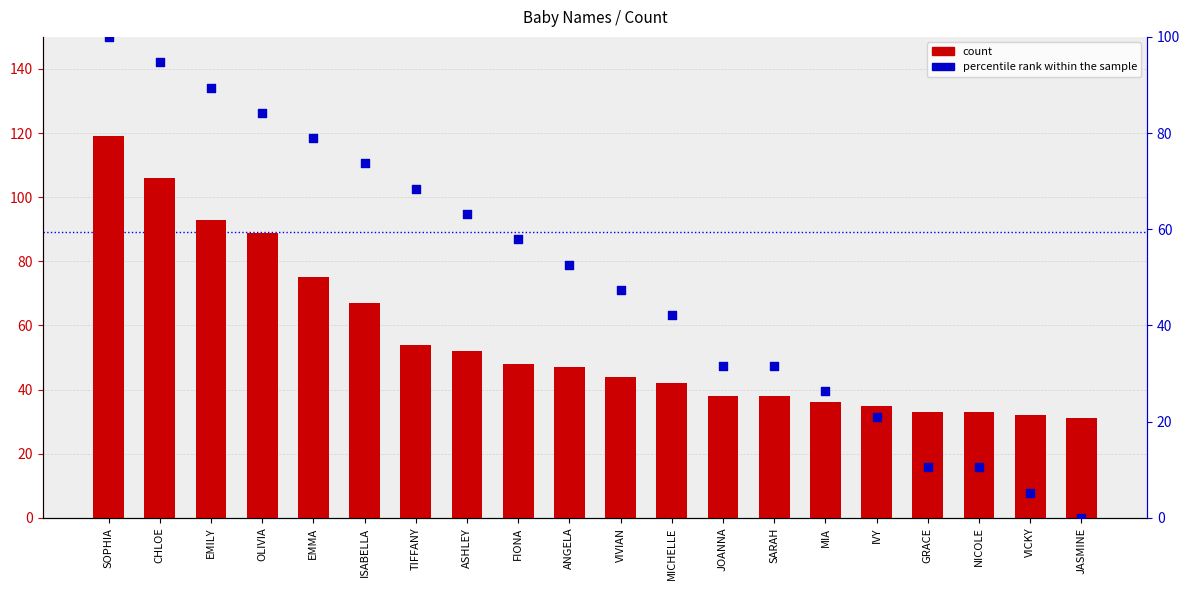

Is the value of percentile rank within the sample at IVY greater than the value of count at ANGELA?

No